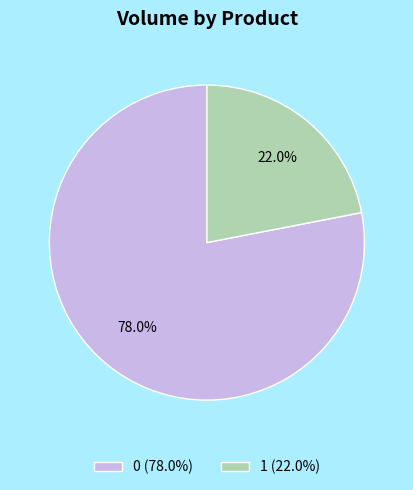

How many slices are in this pie chart?

2